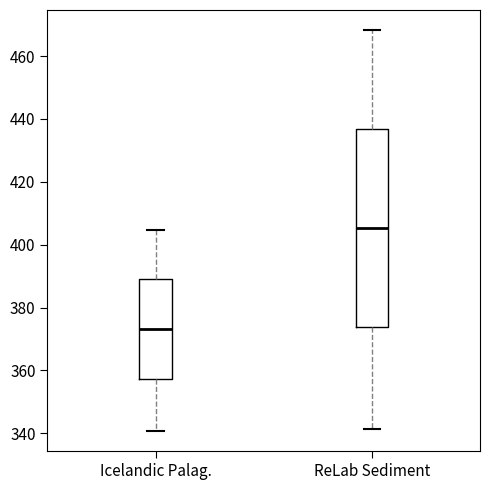

Reading left to right, transcribe this box plot: for each box, give where its median line is, the range the box spans, and where its two whiskers end, as read against the y-axis. The values are not printed on the chart, so give them approximately, as read against the axis.

Icelandic Palag.: median 374, box 358 to 388, whiskers 340 to 404
ReLab Sediment: median 406, box 374 to 436, whiskers 342 to 468